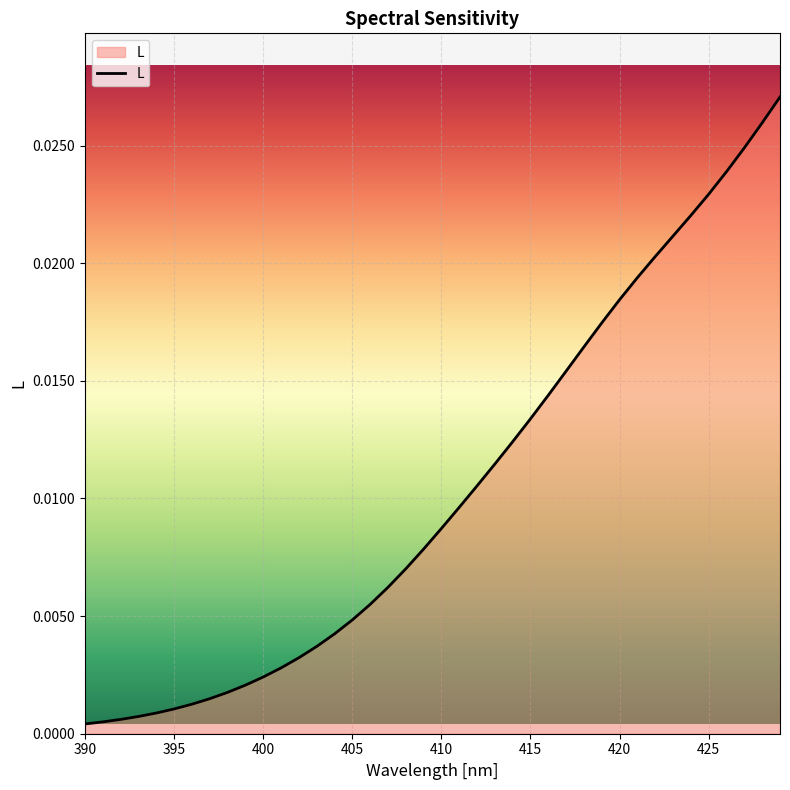

What is the sum of all values?

0.4